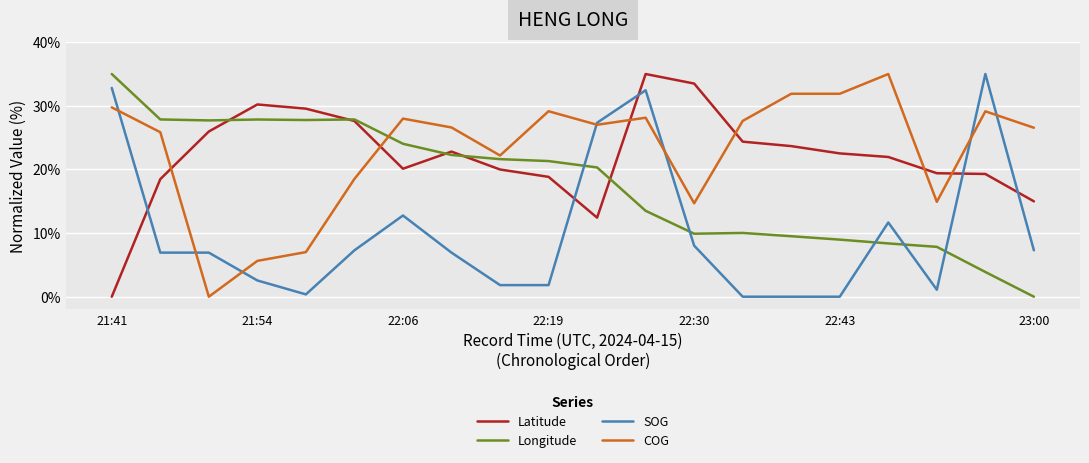

What is the maximum value for Latitude?

35.0